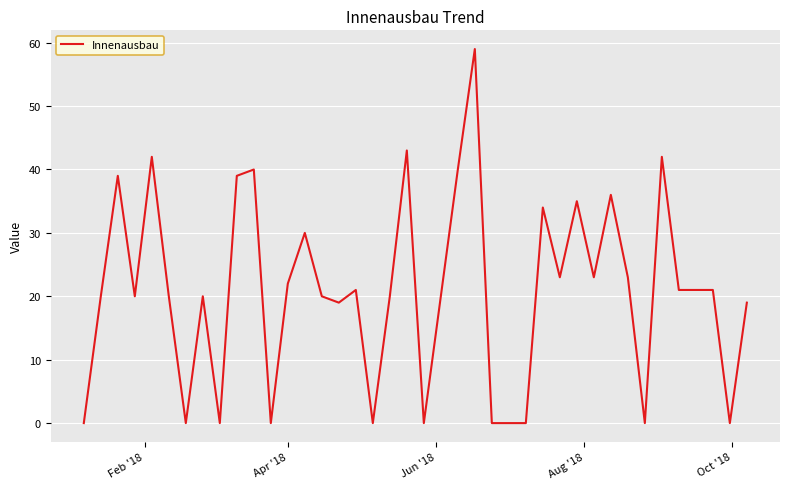

What is the maximum value shown in the chart?

59